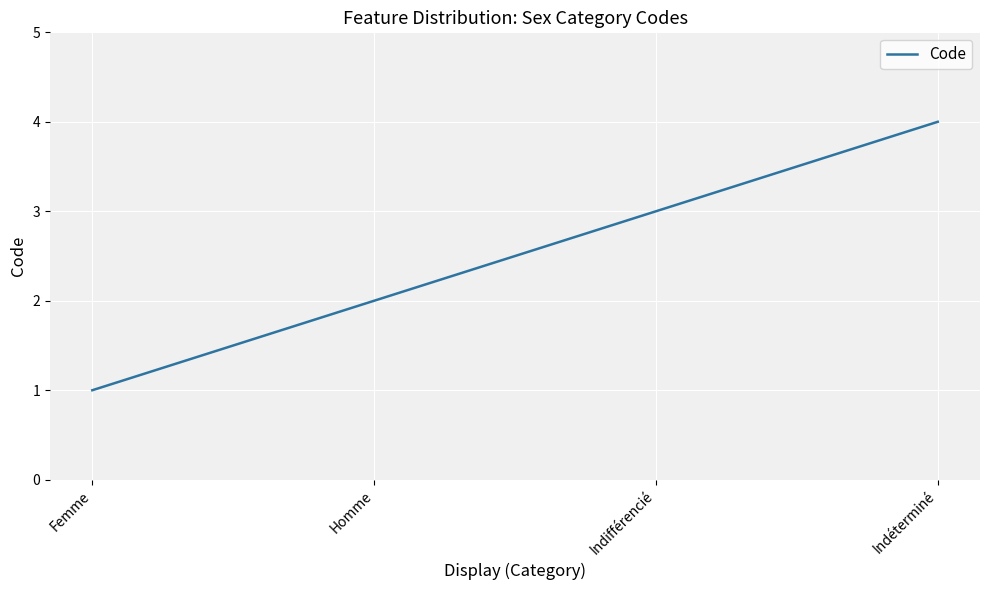

How many values are between 2 and 4?

3